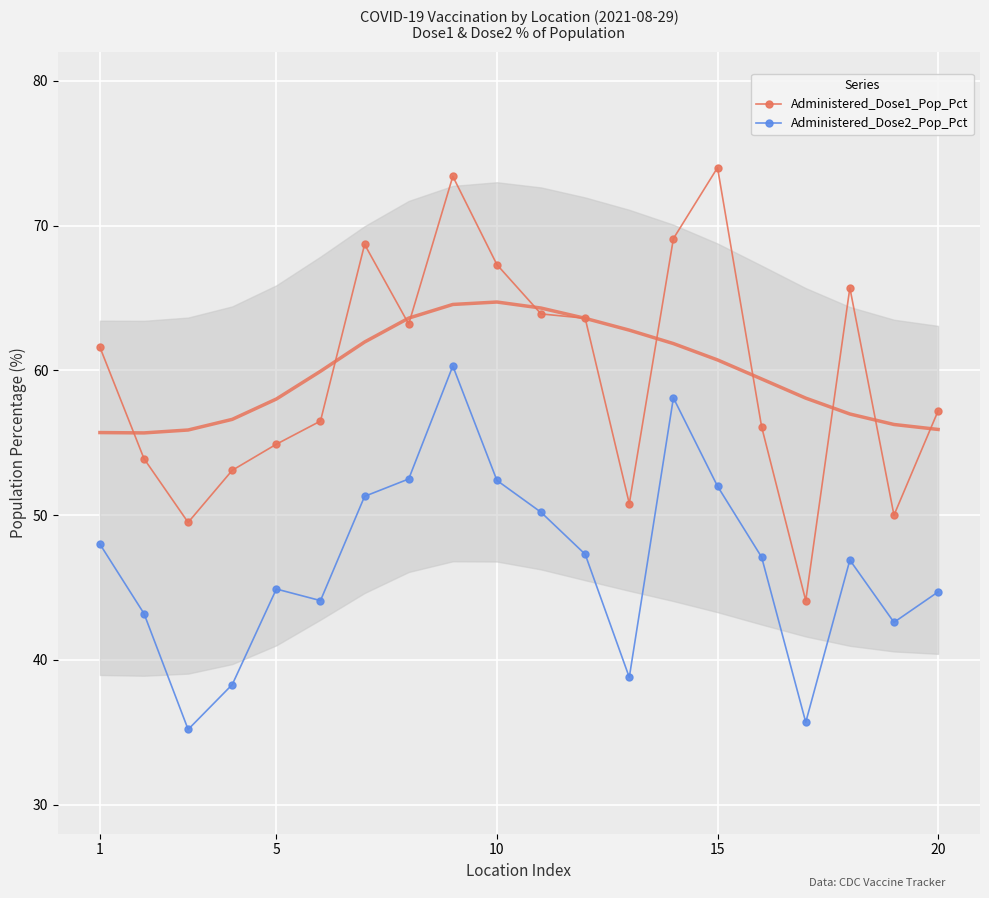

Count the number of data series in this chart.

2